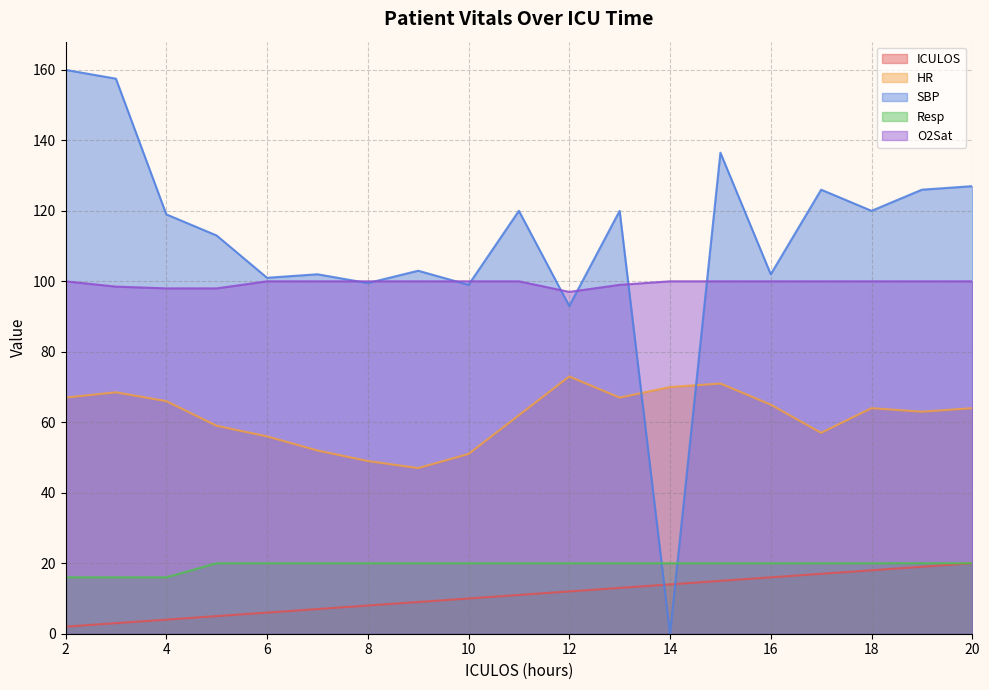

How many times do SBP and Resp cross each other?

2